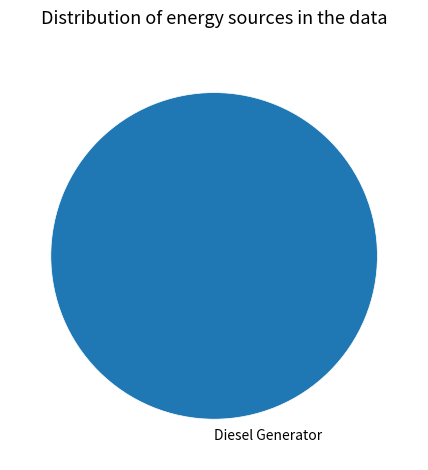

Is it true that Diesel Generator is 95% of the pie?

False